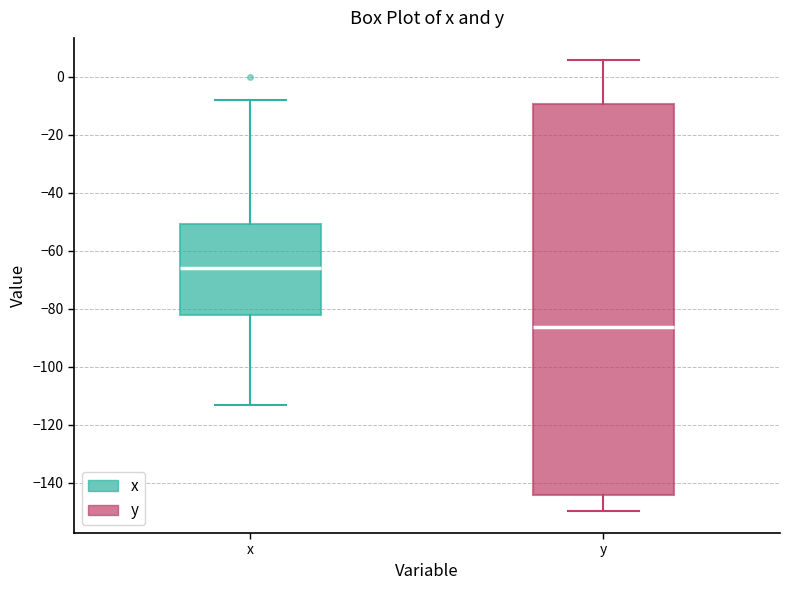

Reading left to right, read every box against the y-axis: the position of its median line, the range the box covers, and the ends of its whiskers. The values are not printed on the chart, so give them approximately, as read against the axis.

x: median -66, box -82 to -50, whiskers -114 to -8
y: median -86, box -144 to -10, whiskers -150 to 6